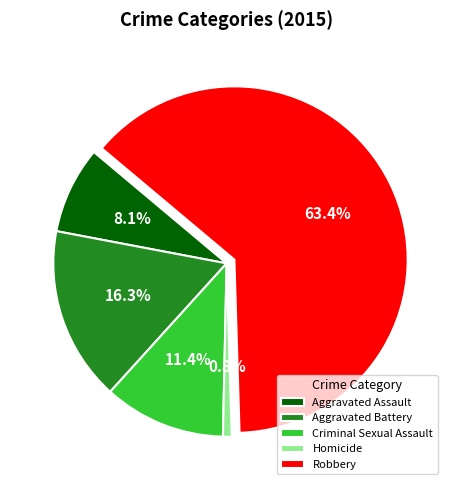

Which category accounts for the majority?

Robbery